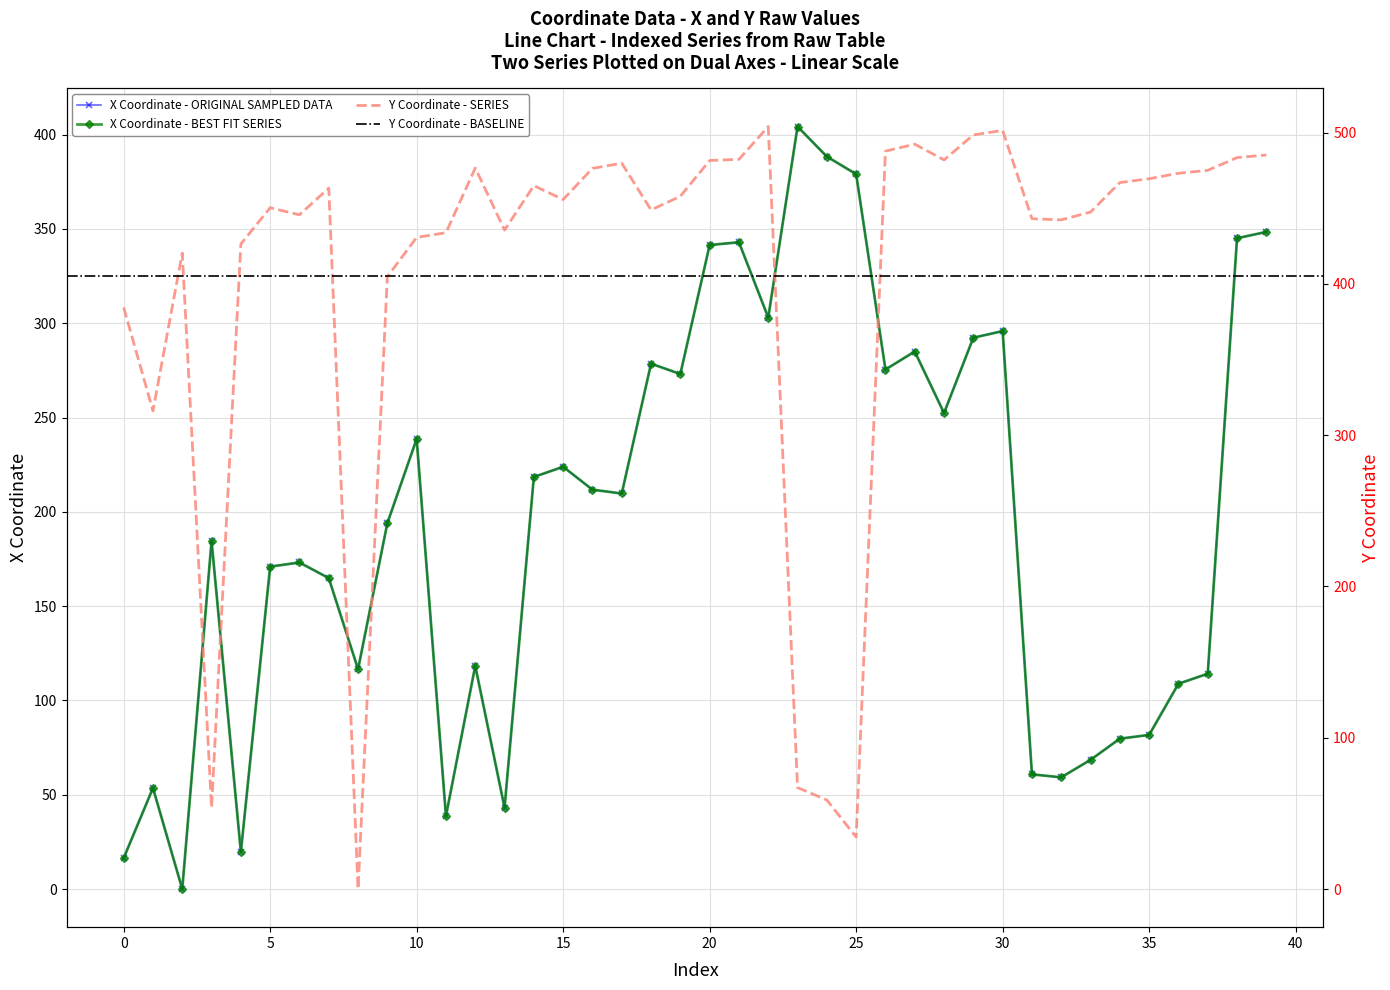

What is the value of the x point at the 40th from the left?

348.4